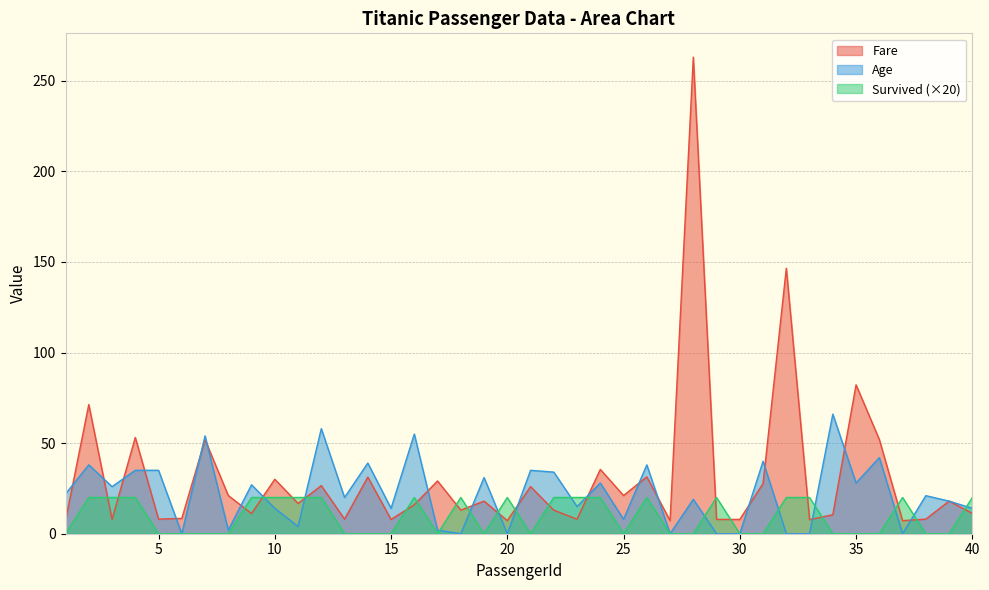

Is it true that Age equals 31.0 at 19?

True